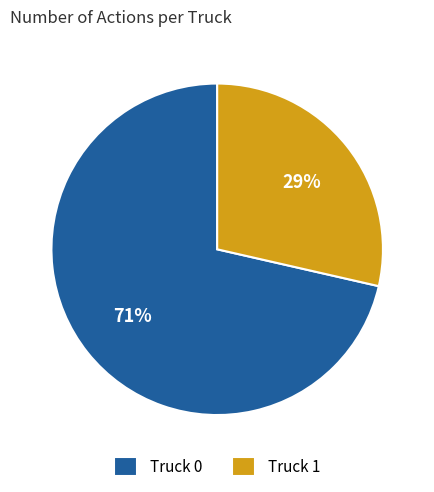

Rank the categories by value from lowest to highest.

Truck 1, Truck 0